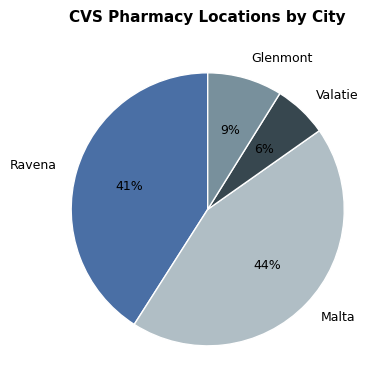

Rank the categories by value from highest to lowest.

Malta, Ravena, Glenmont, Valatie